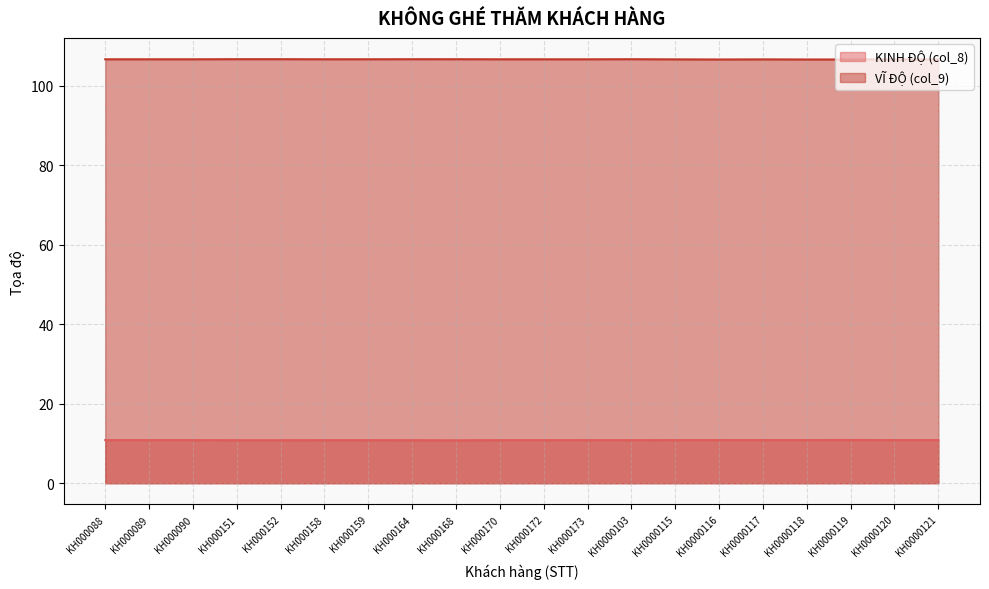

What is the difference between the highest and lowest values at KH0000117?

95.8